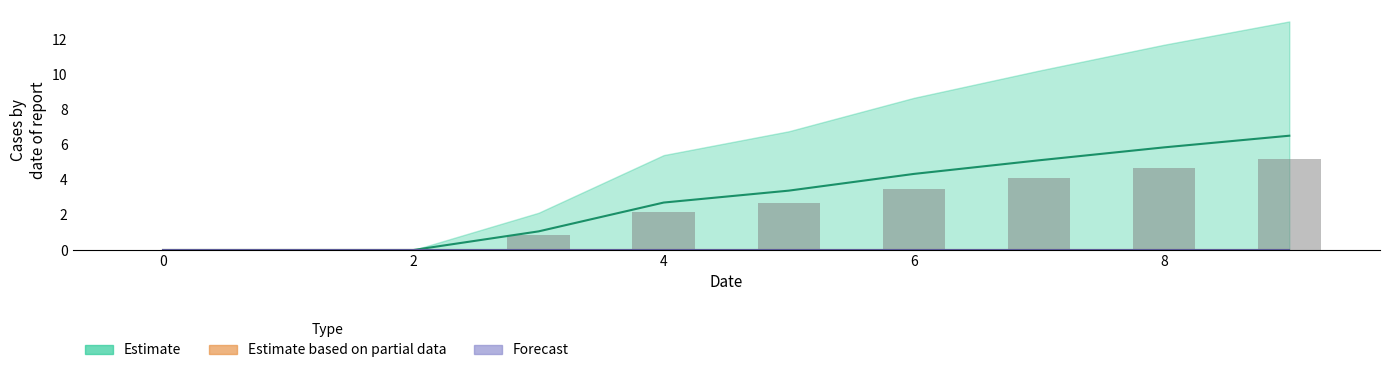

At which category does the chart reach its peak across all series?

9